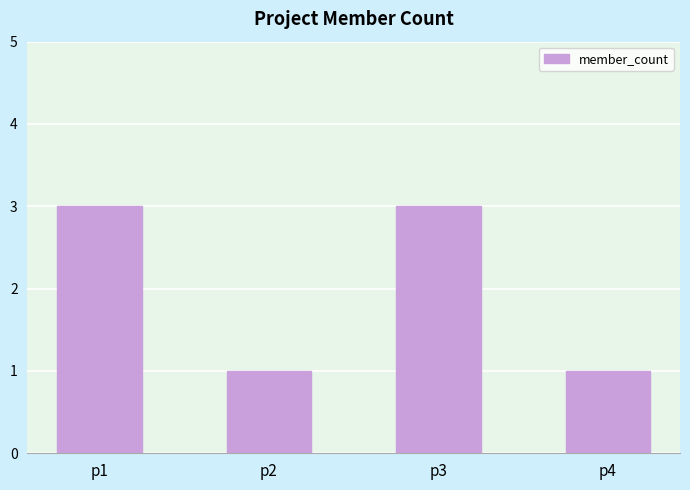

What is the difference between the values at p4 and p1?

2